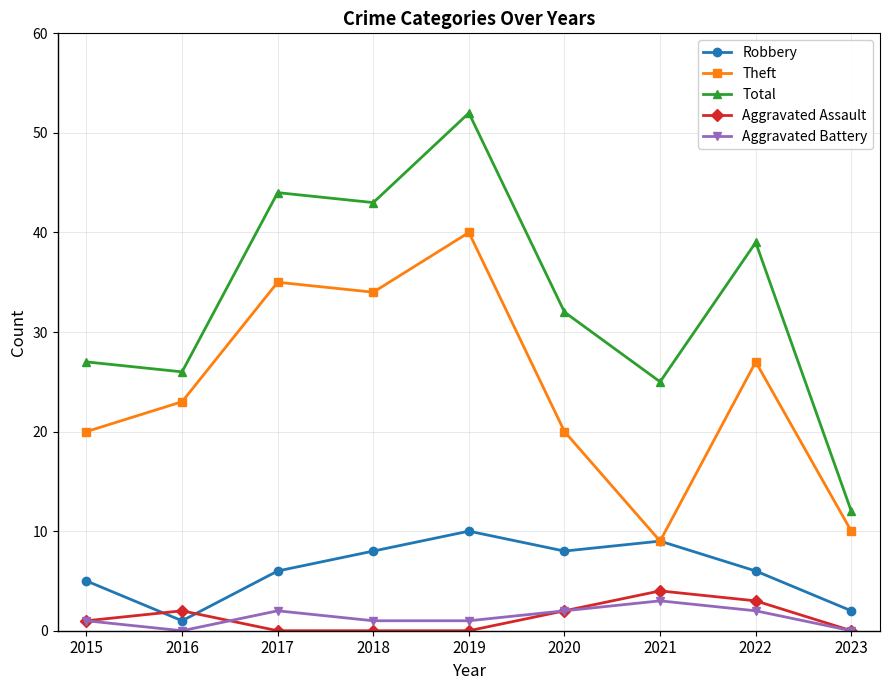

Which series has the largest total across all categories?

Total